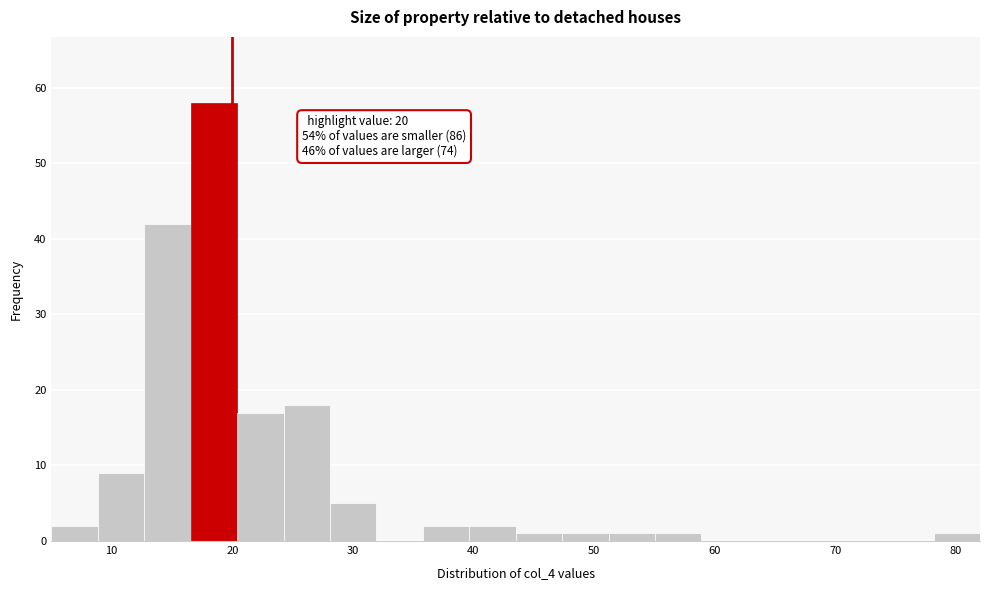

Read against the x-axis, roughly where is the centre of the tallest bar?

18